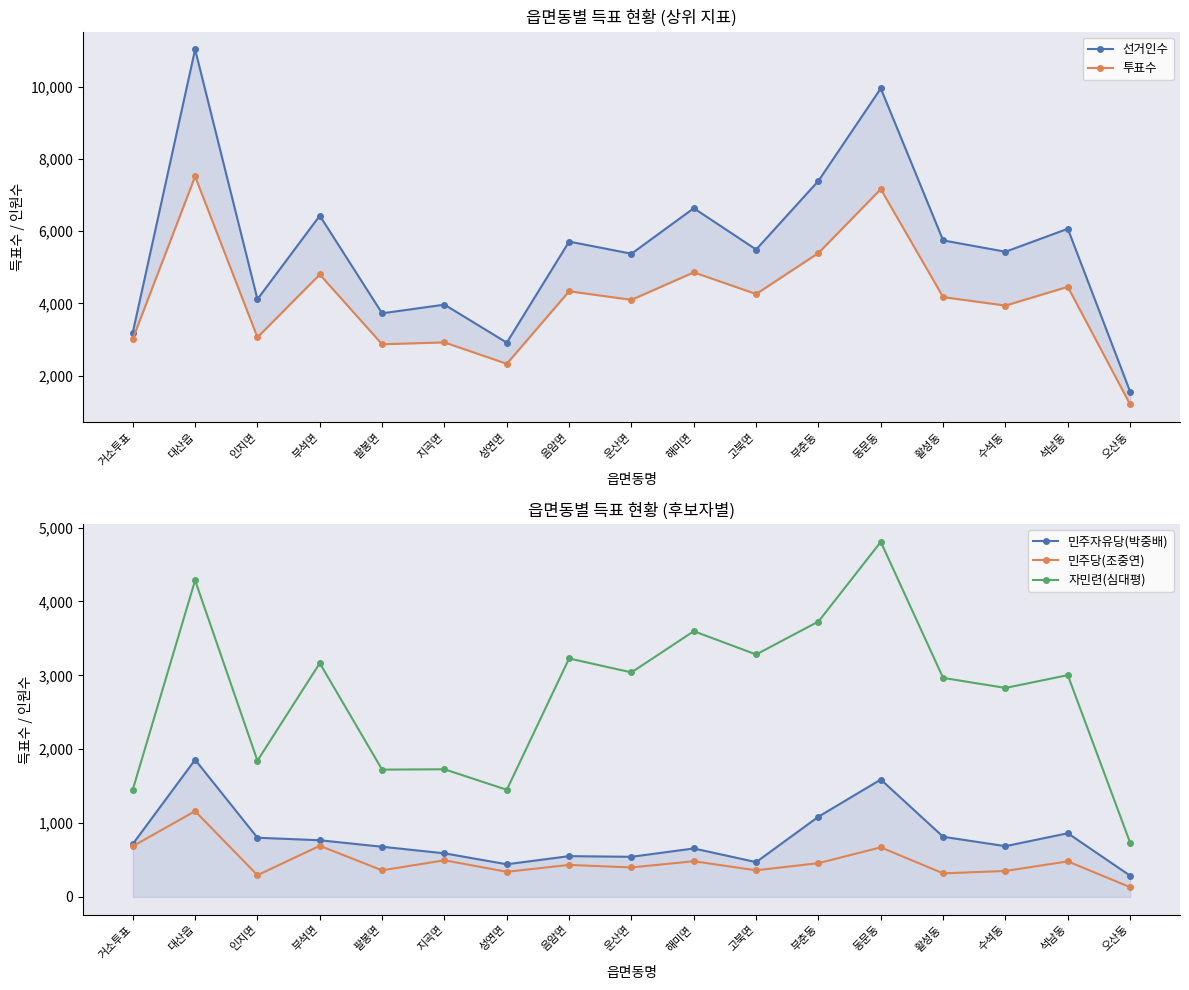

True or false: 민주자유당(박중배) and 민주당(조중연) intersect in this chart.

False